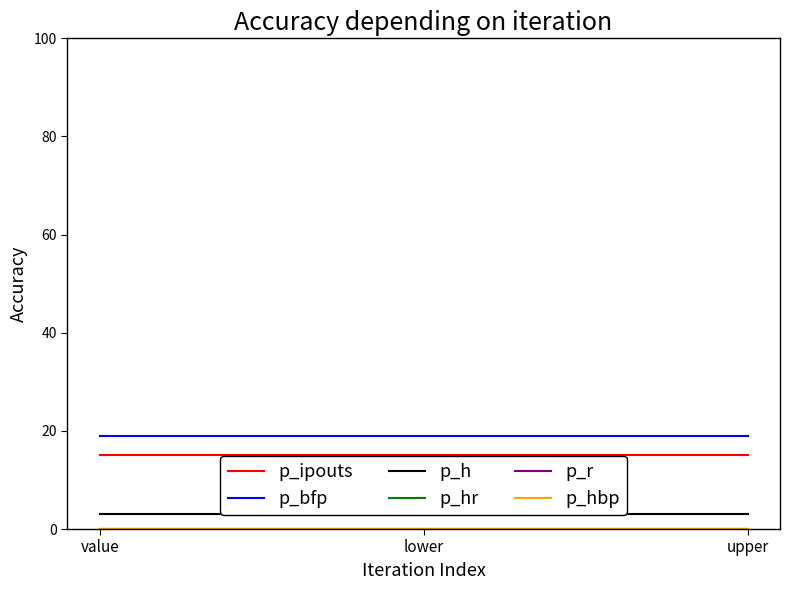

Which series has the largest total across all categories?

p_bfp